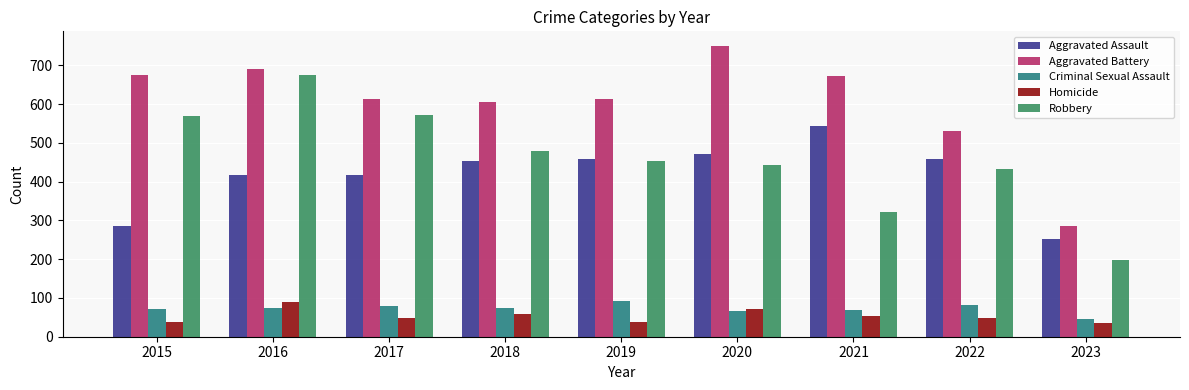

What is the average value of the Robbery series?

460